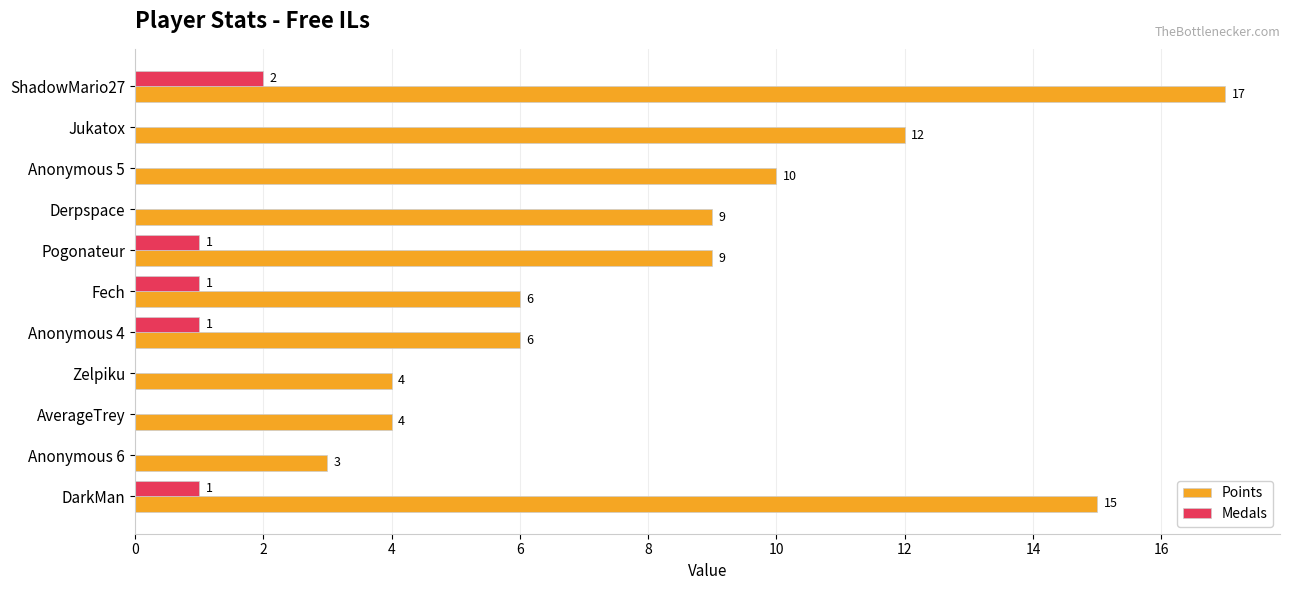

The Points series shows 10 at Anonymous 5. True or false?

True